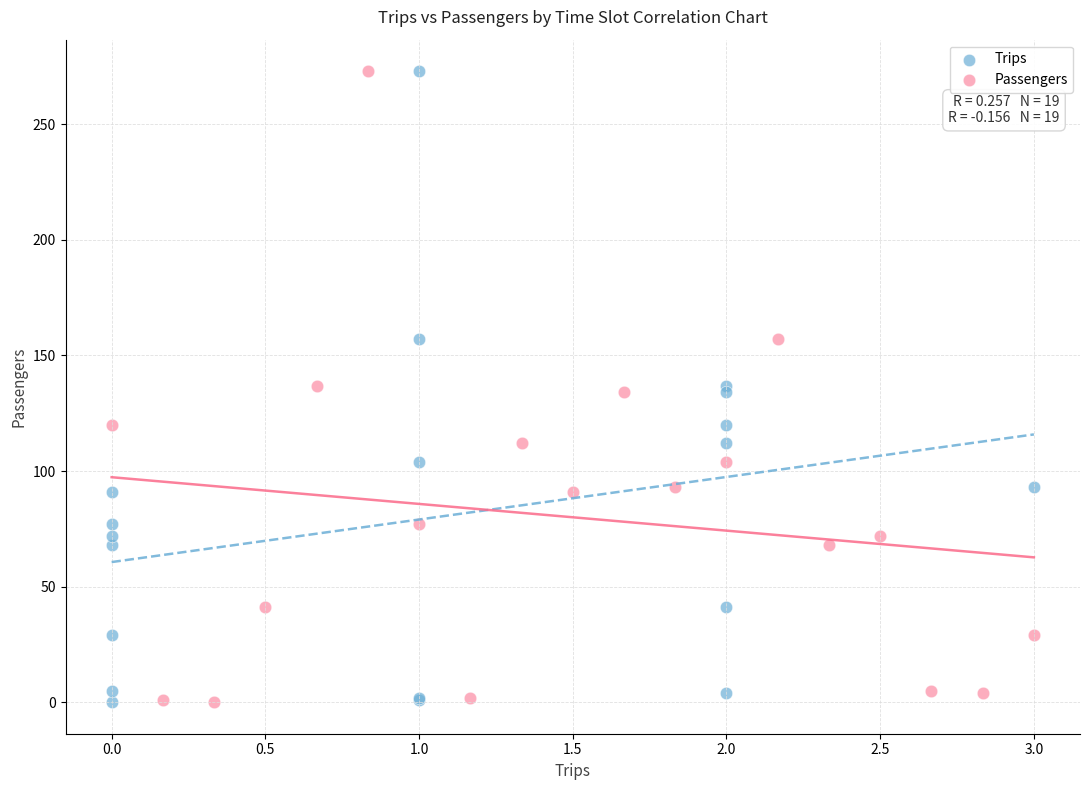

What are all the series names shown in the legend?

Trips, Passengers